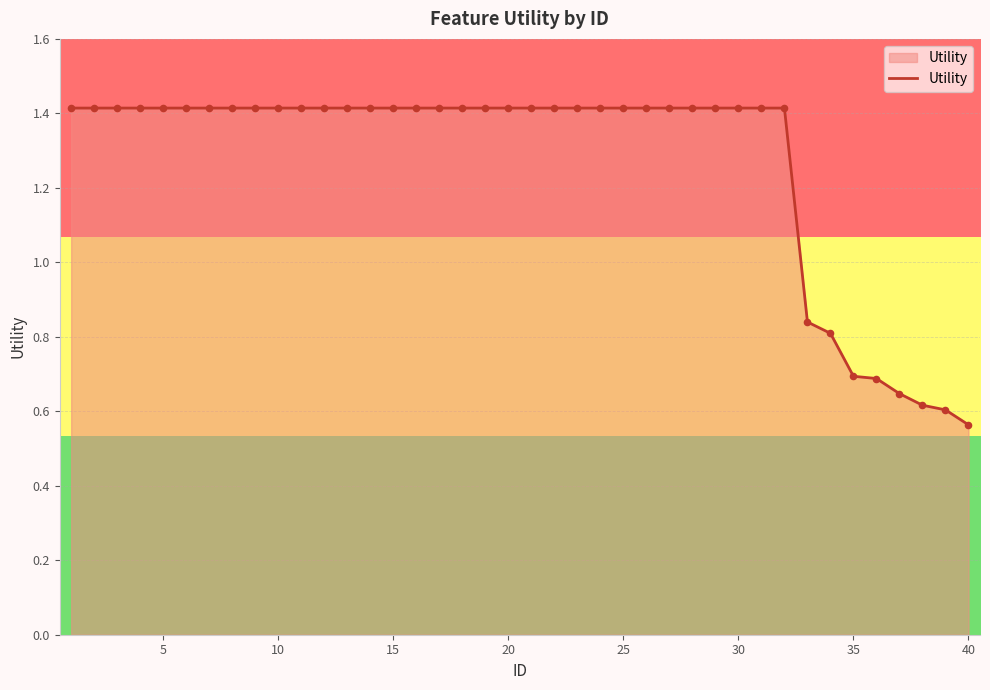

What is the difference between the maximum and minimum values?

0.9